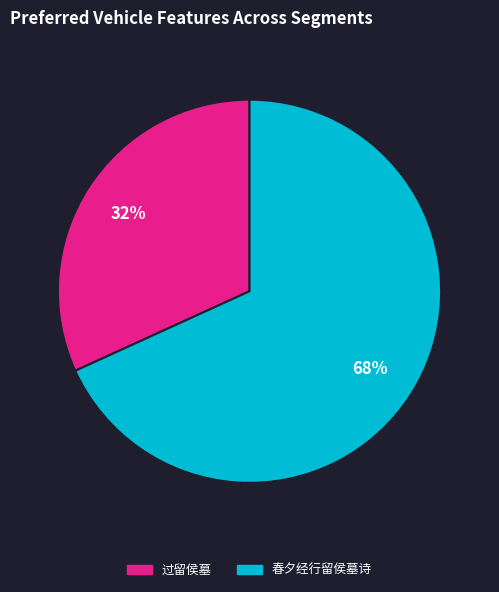

Is it true that 春夕经行留侯墓诗 is 68% of the pie?

True